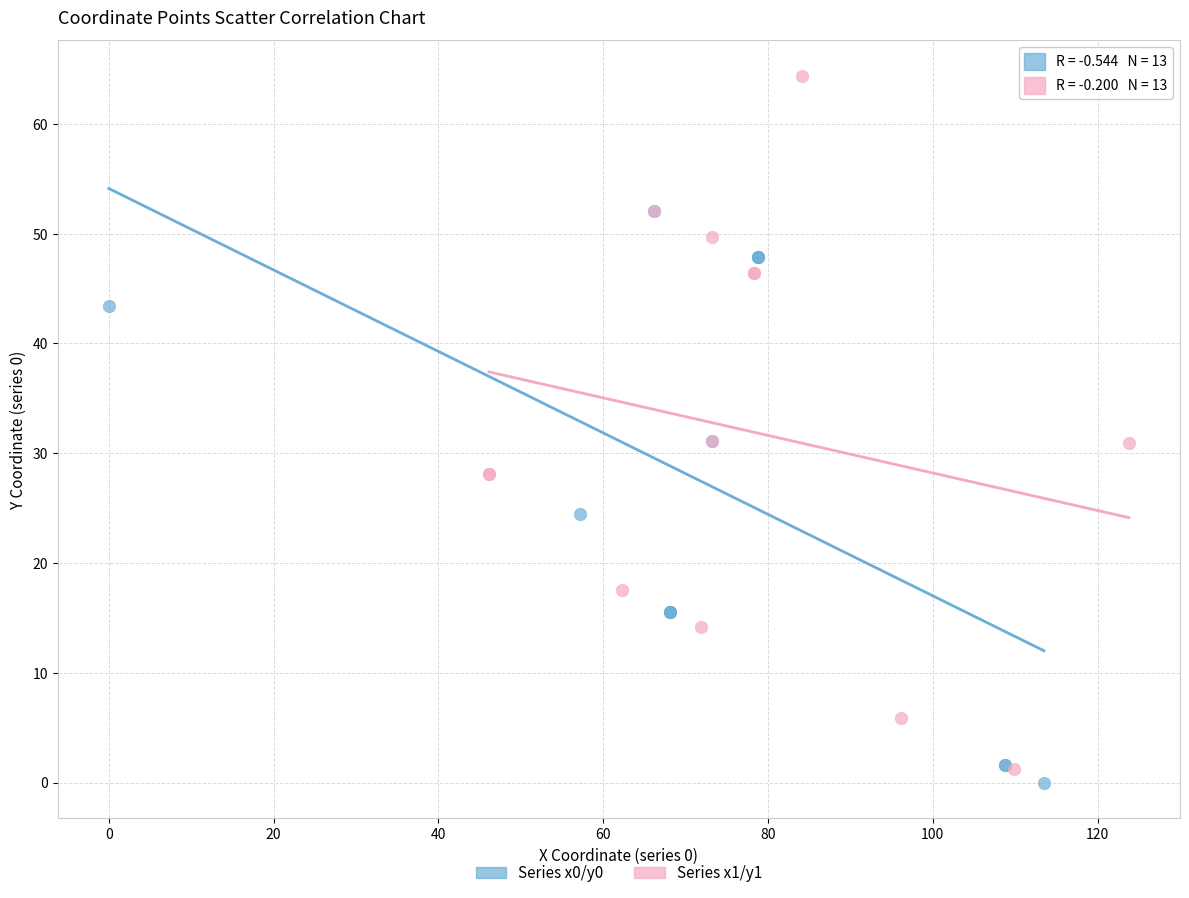

Which series reaches the maximum Y coordinate?

Series x1/y1